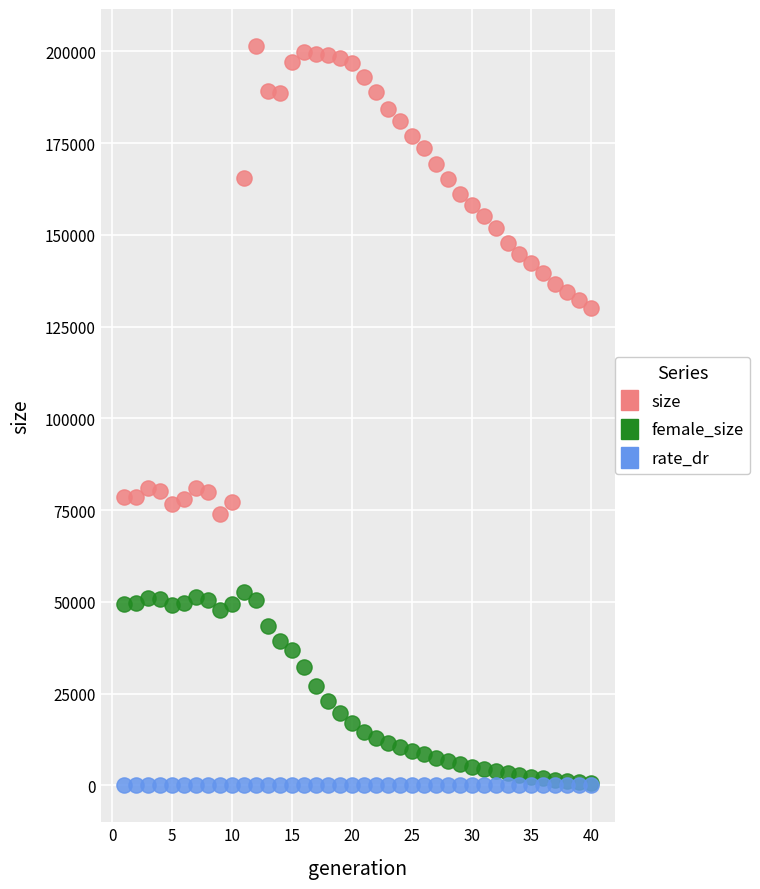

Which series has the widest spread of Y values?

size